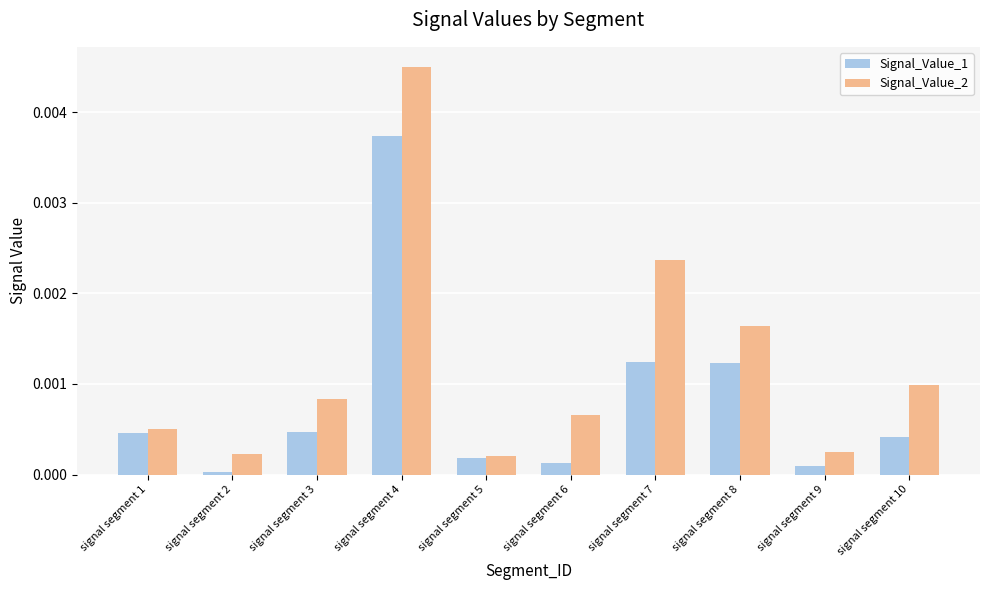

How many groups of bars are there?

10